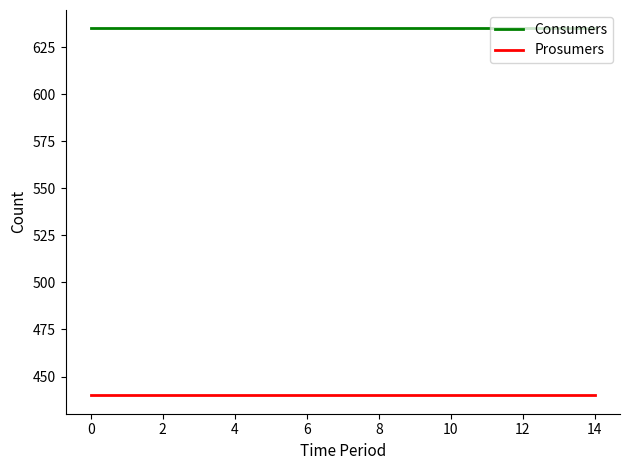

What is the maximum value shown in the chart?

635